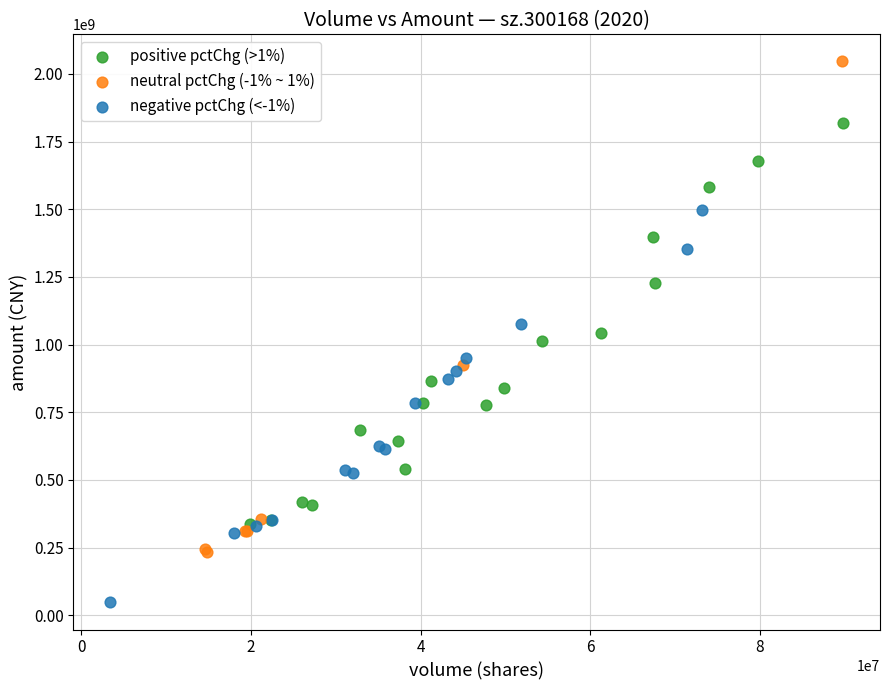

Which series reaches the minimum Y coordinate?

negative pctChg (<-1%)